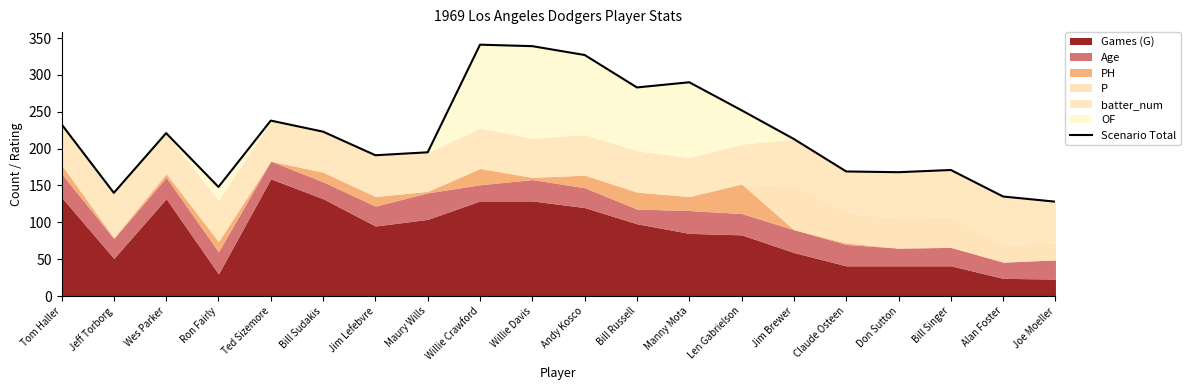

What is the difference between the values at Claude Osteen and Jeff Torborg?

29